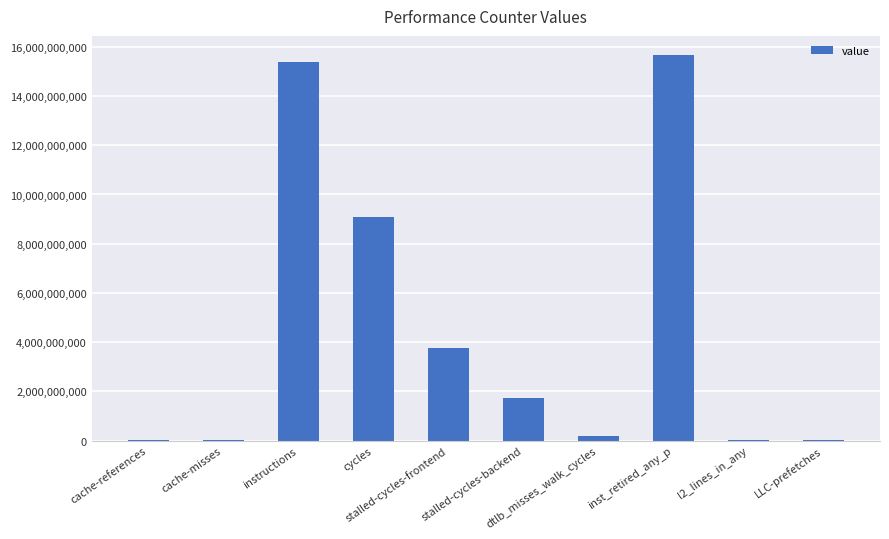

The value at l2_lines_in_any is 38587450. True or false?

True